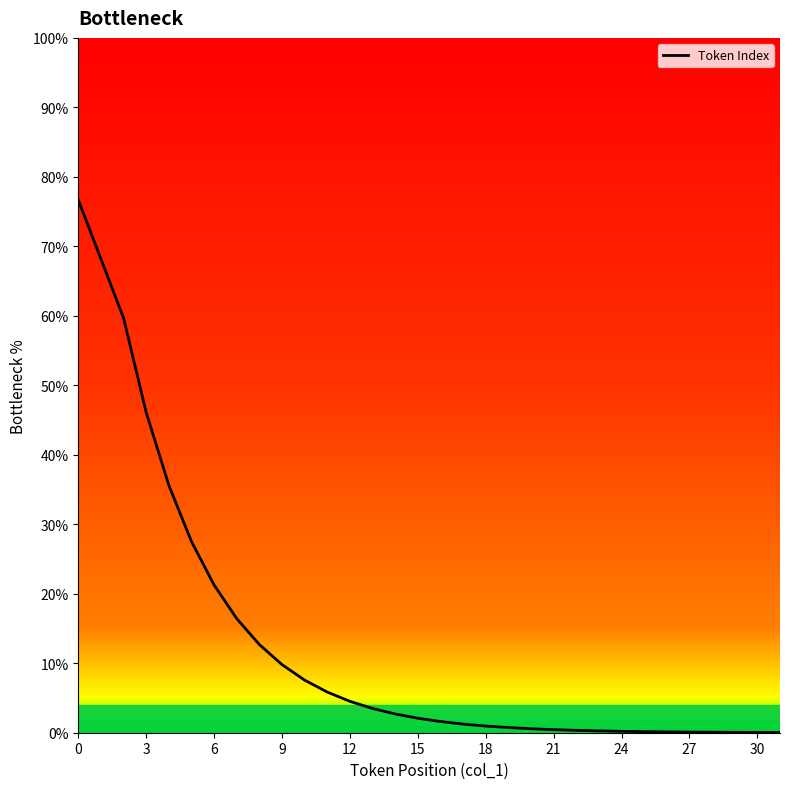

What is the greatest value displayed?

76.7